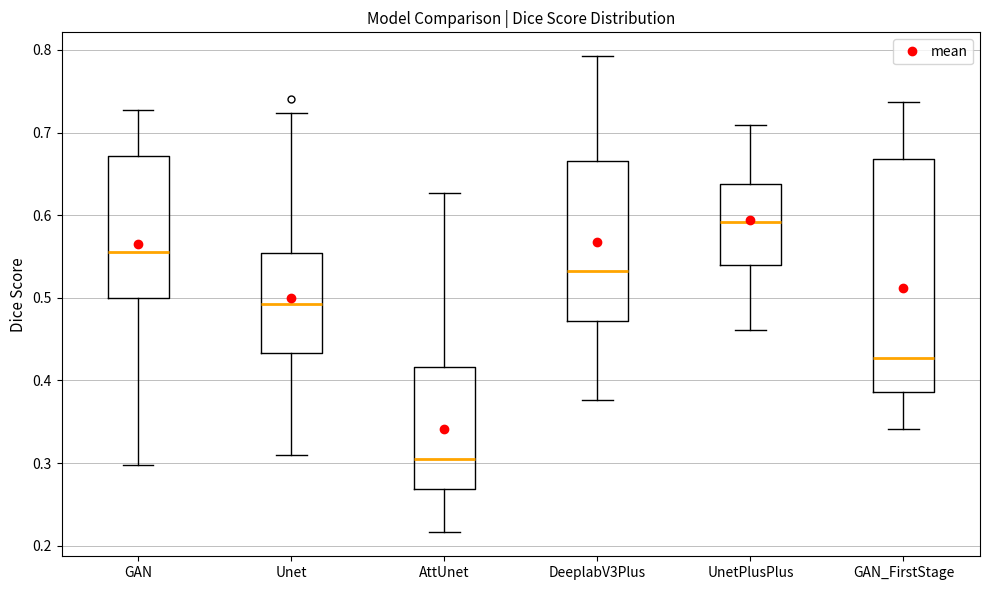

Reading left to right, transcribe this box plot: for each box, give where its median line is, the range the box spans, and where its two whiskers end, as read against the y-axis. The values are not printed on the chart, so give them approximately, as read against the axis.

GAN: median 0.55, box 0.50 to 0.67, whiskers 0.30 to 0.73
Unet: median 0.49, box 0.43 to 0.55, whiskers 0.31 to 0.72
AttUnet: median 0.31, box 0.27 to 0.42, whiskers 0.22 to 0.63
DeeplabV3Plus: median 0.53, box 0.47 to 0.67, whiskers 0.38 to 0.79
UnetPlusPlus: median 0.59, box 0.54 to 0.64, whiskers 0.46 to 0.71
GAN_FirstStage: median 0.43, box 0.39 to 0.67, whiskers 0.34 to 0.74